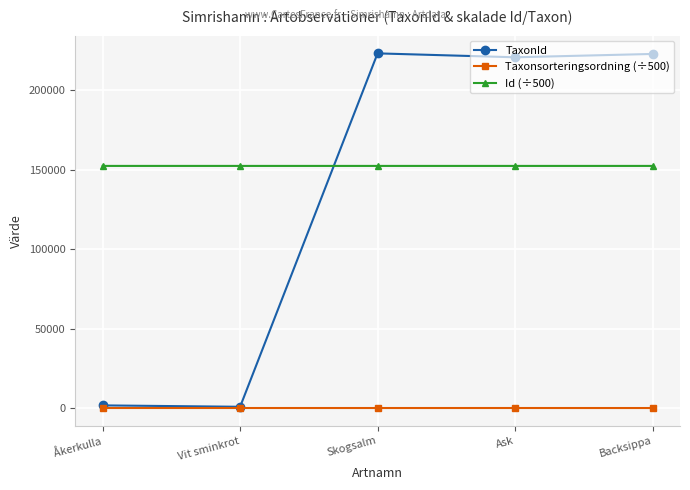

What is the difference between the highest and lowest values at Skogsalm?

223045.0